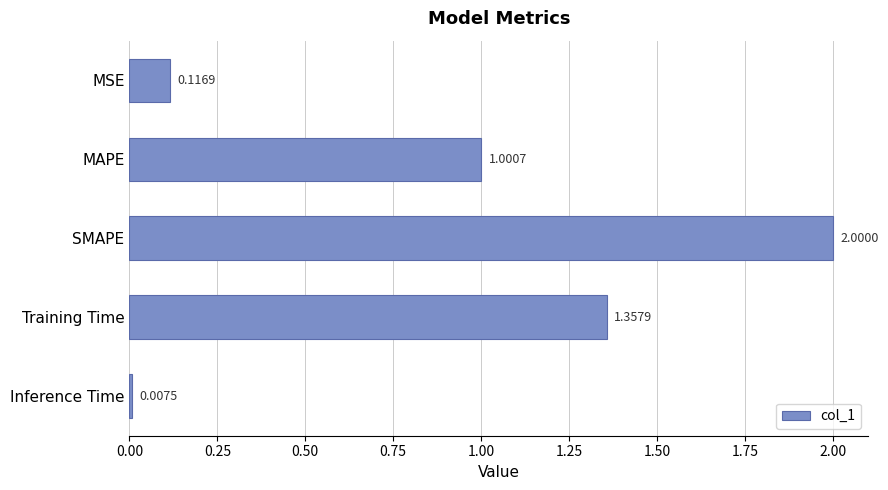

Rank the categories by value from lowest to highest.

Inference Time, MSE, MAPE, Training Time, SMAPE